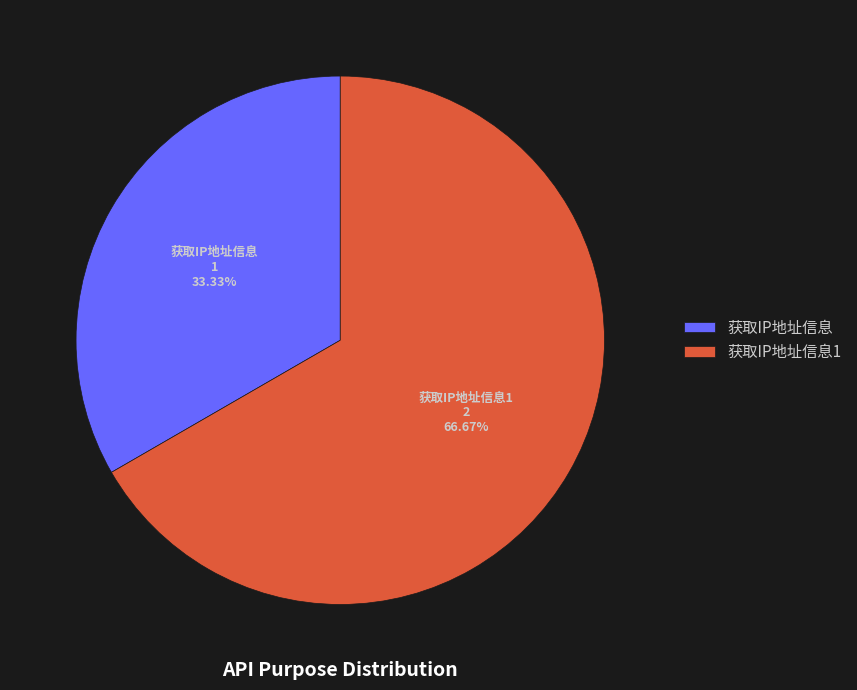

Rank the categories by value from highest to lowest.

获取IP地址信息1, 获取IP地址信息